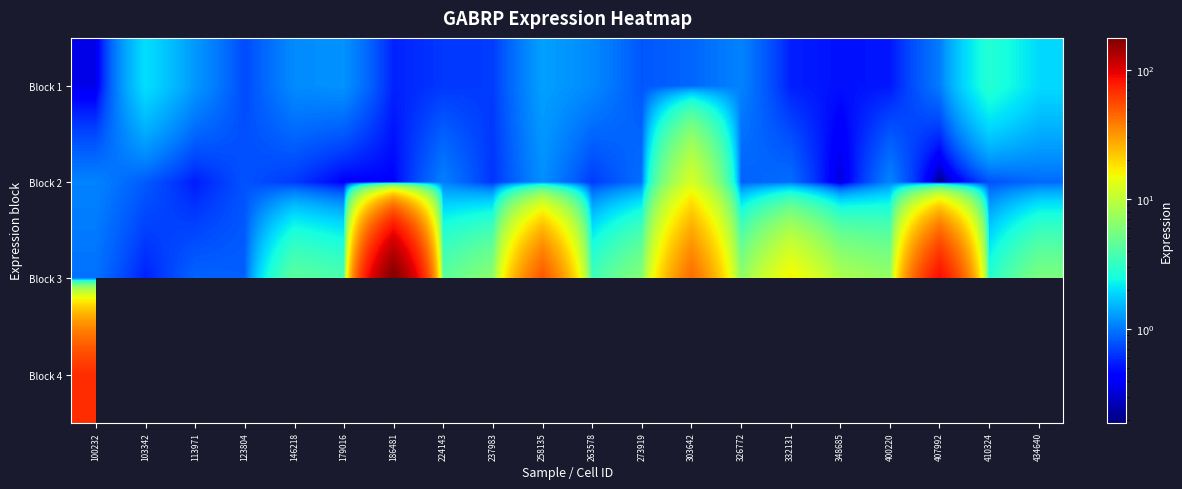

Rank the categories by Block 3 value from highest to lowest.

186481, 407992, 258135, 303642, 332131, 348685, 400220, 326772, 237983, 273919, 434640, 146218, 224143, 179016, 263578, 410324, 100232, 113971, 123804, 103342